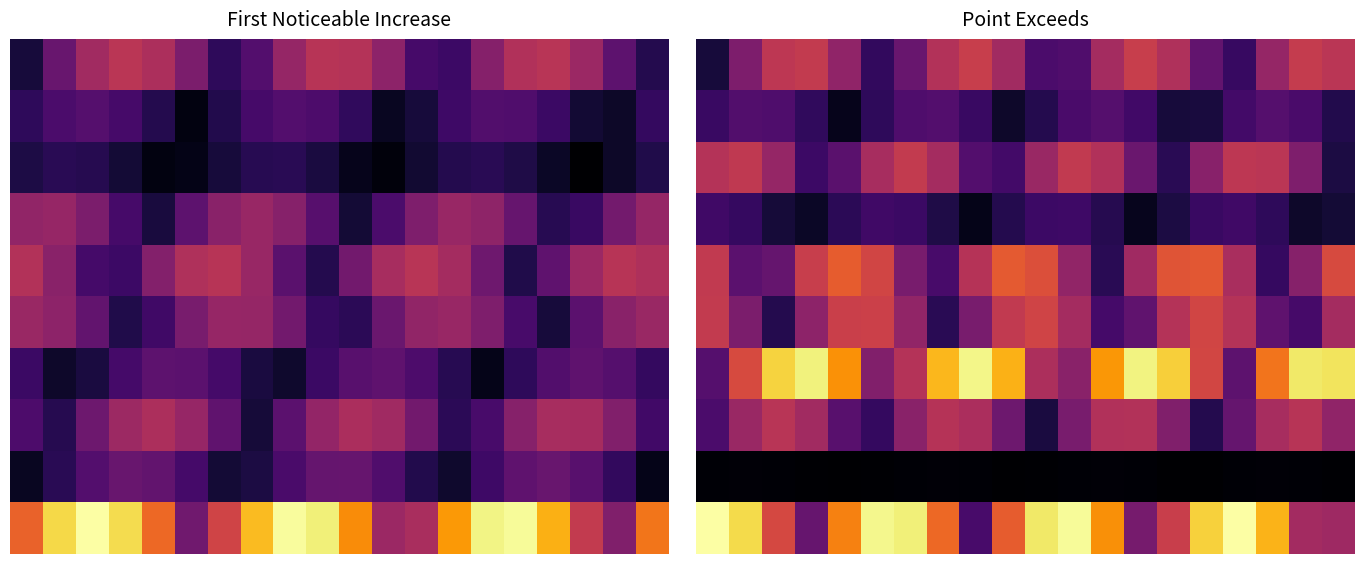

At which category does the chart reach its peak across all series?

16